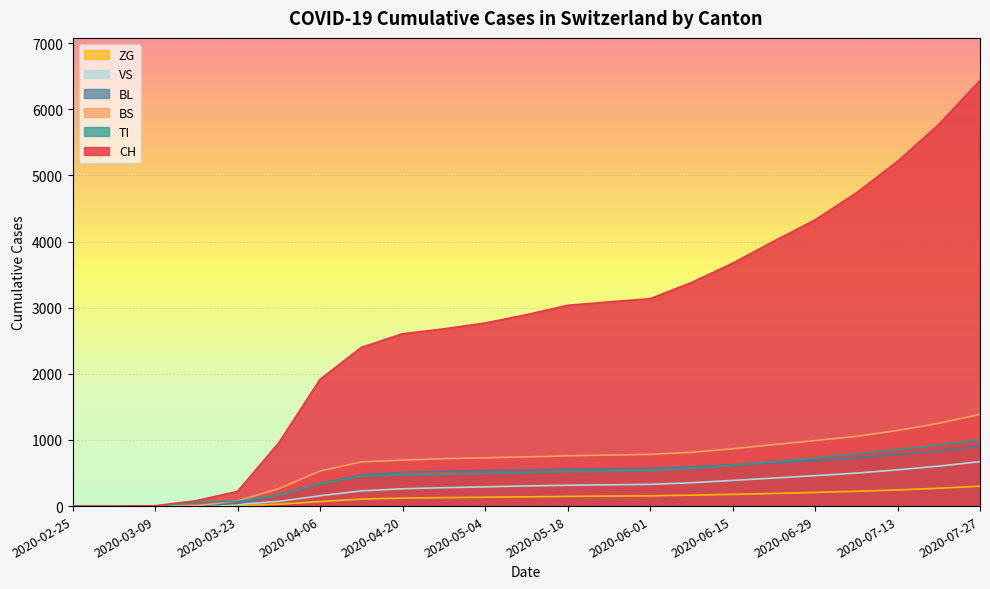

What is the highest value of the TI series?

1007